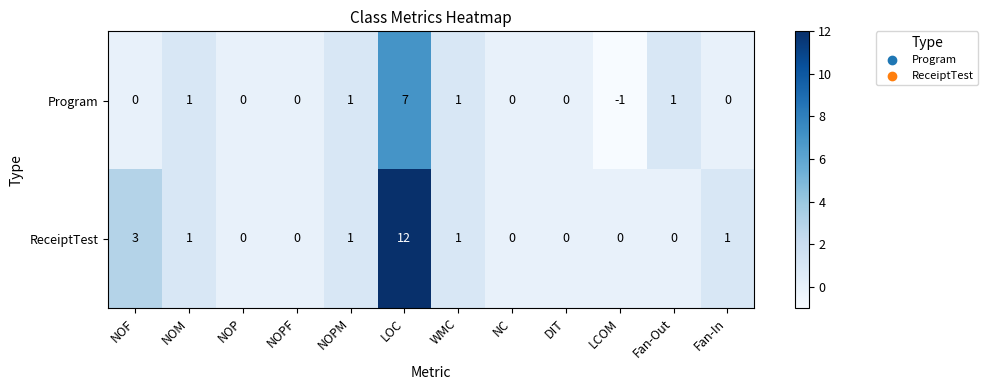

Which label corresponds to the smallest value in the chart?

LCOM